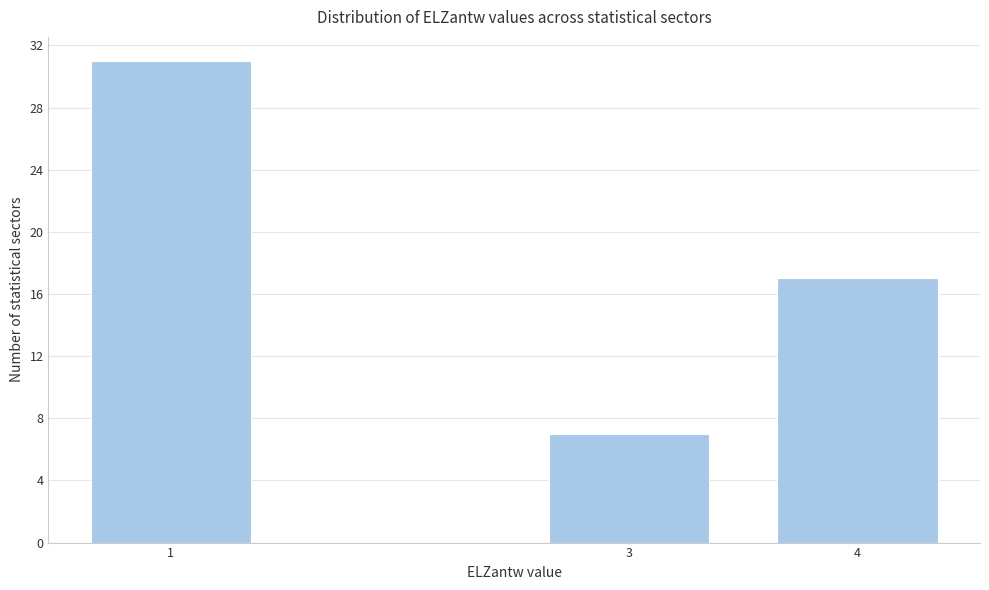

Reading left to right, what are all the values shown in this chart?

31	7	17